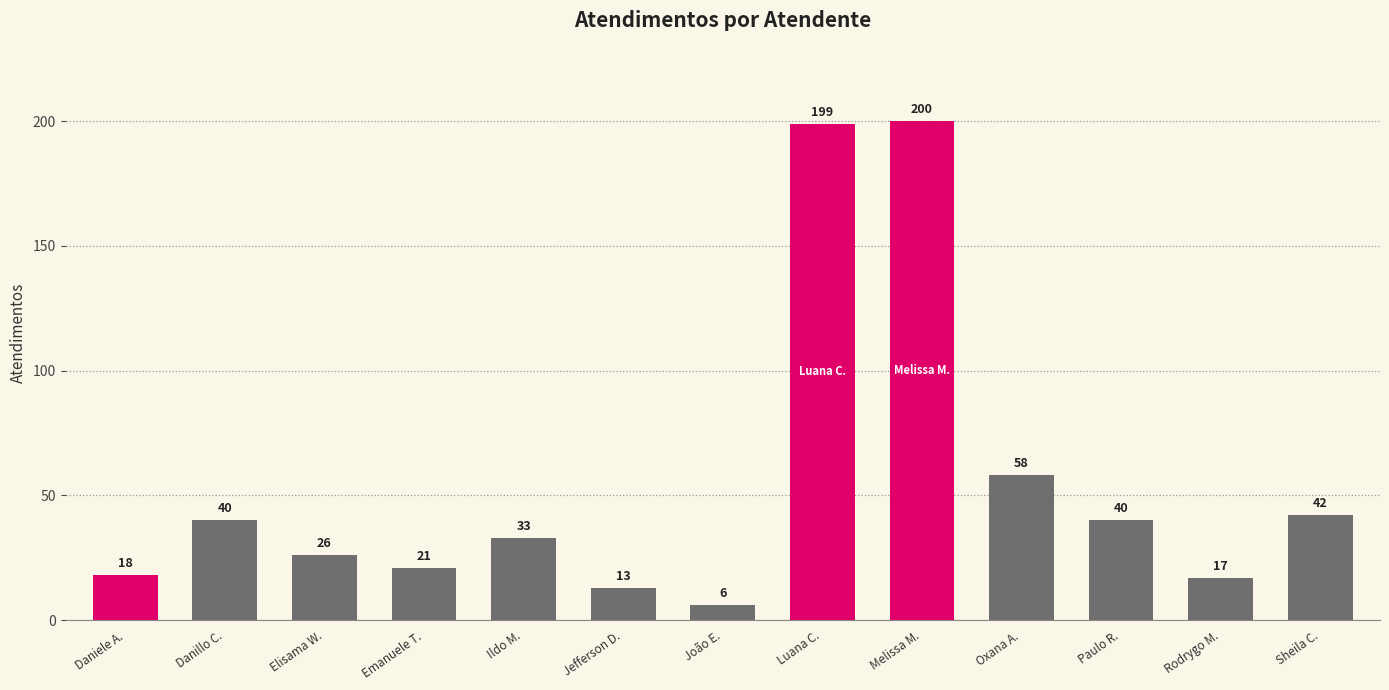

Between Melissa M. and Jefferson D., which is larger?

Melissa M.